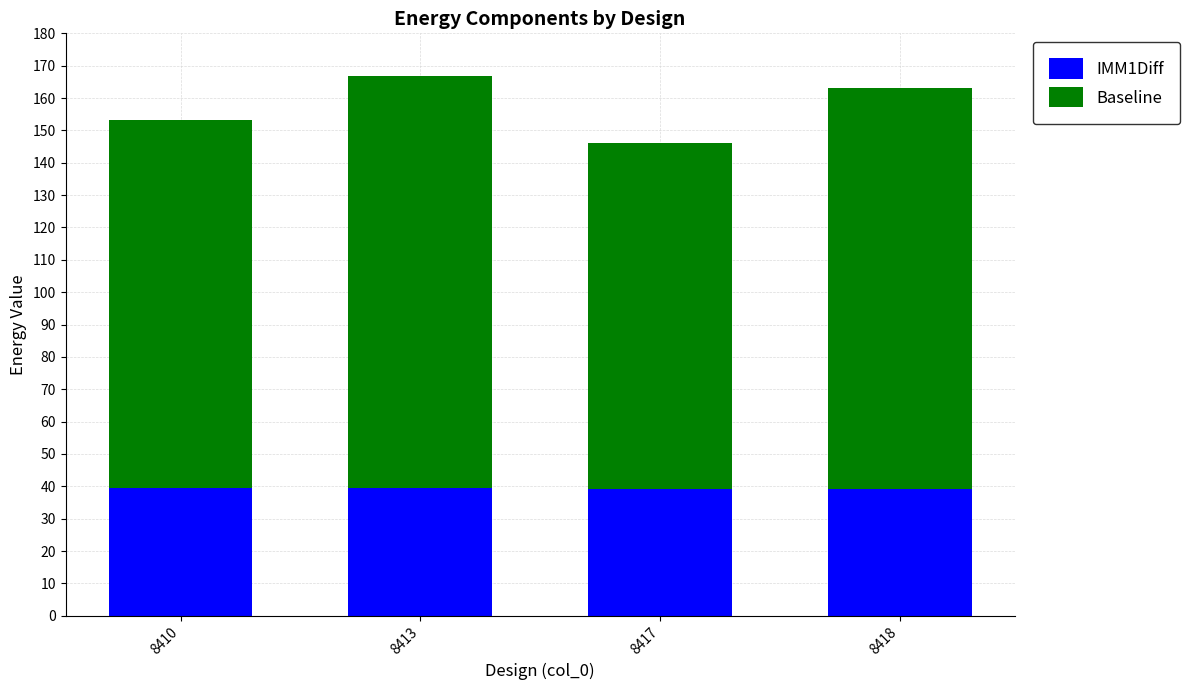

Is it true that IMM1Diff equals 39.4 at 8410?

True